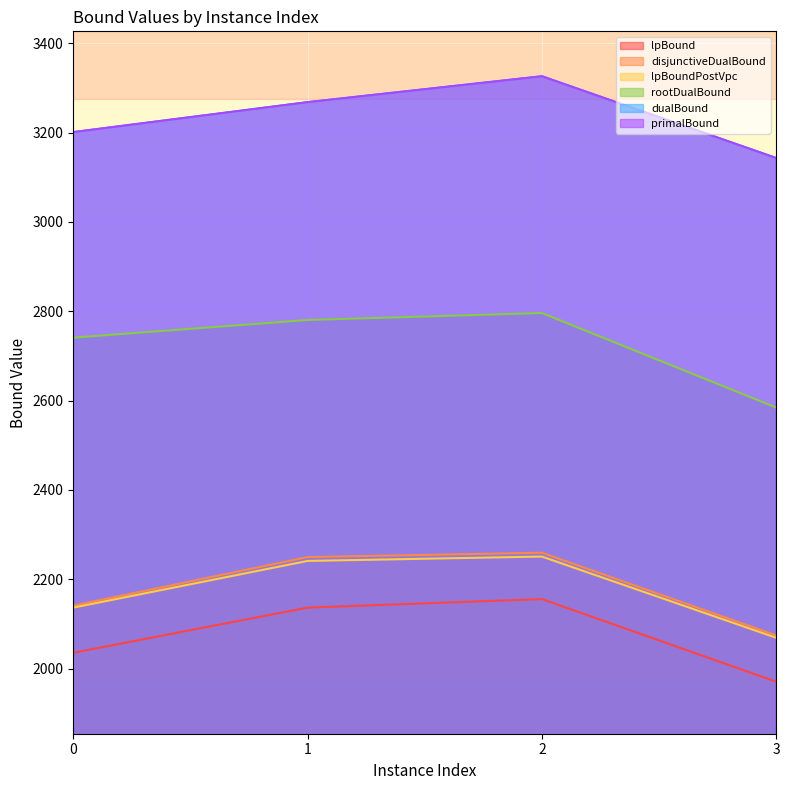

Where is the first local maximum for dualBound?

2